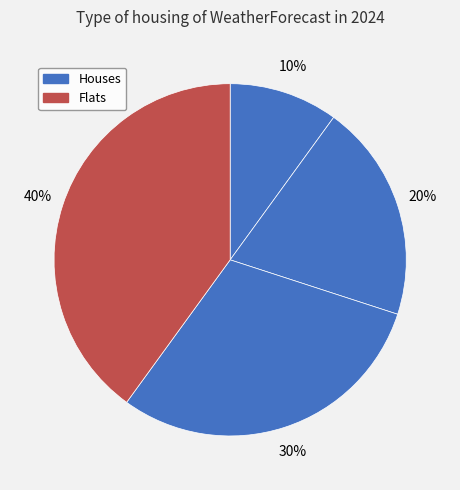

Count the number of slices in the pie.

4